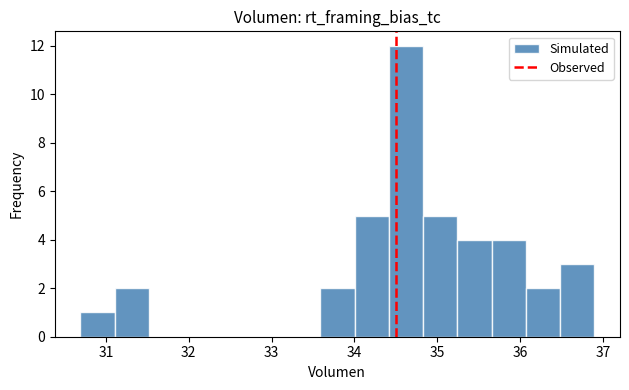

Which range on the x-axis has the tallest bar?

34.4 to 34.8